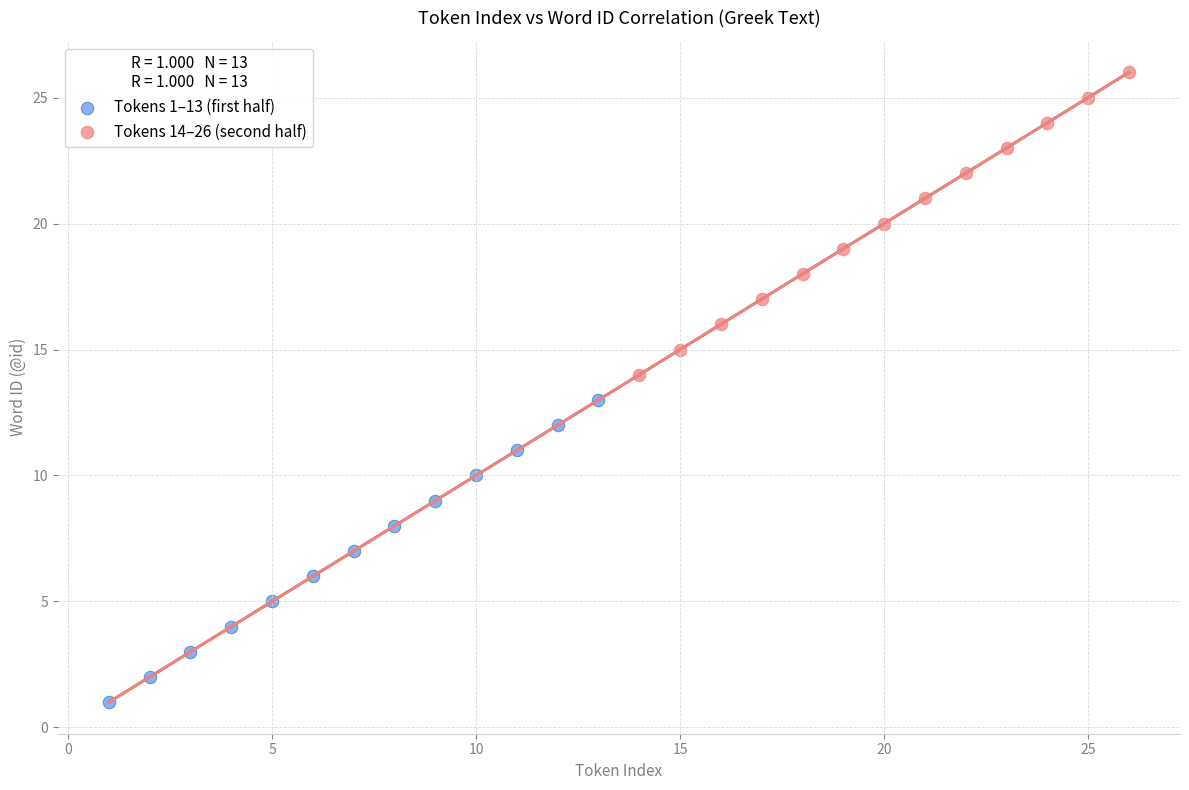

Which series reaches the maximum Y coordinate?

Tokens 14–26 (second half)